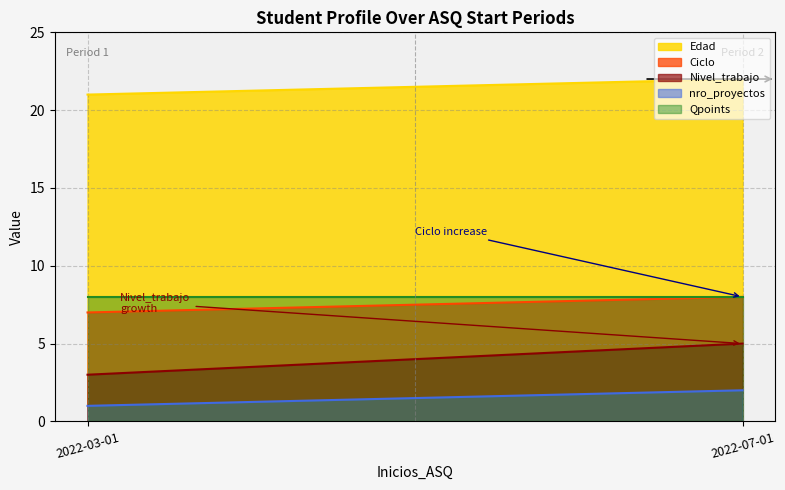

How many data points in Edad are less than 22?

1